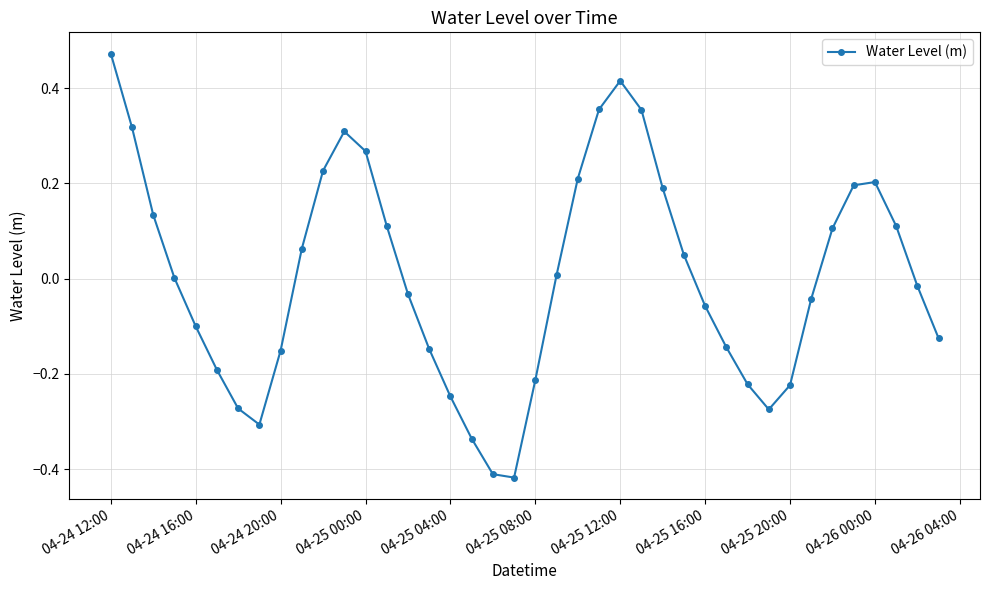

True or false: there are more than 2 points higher than both neighbors.

True